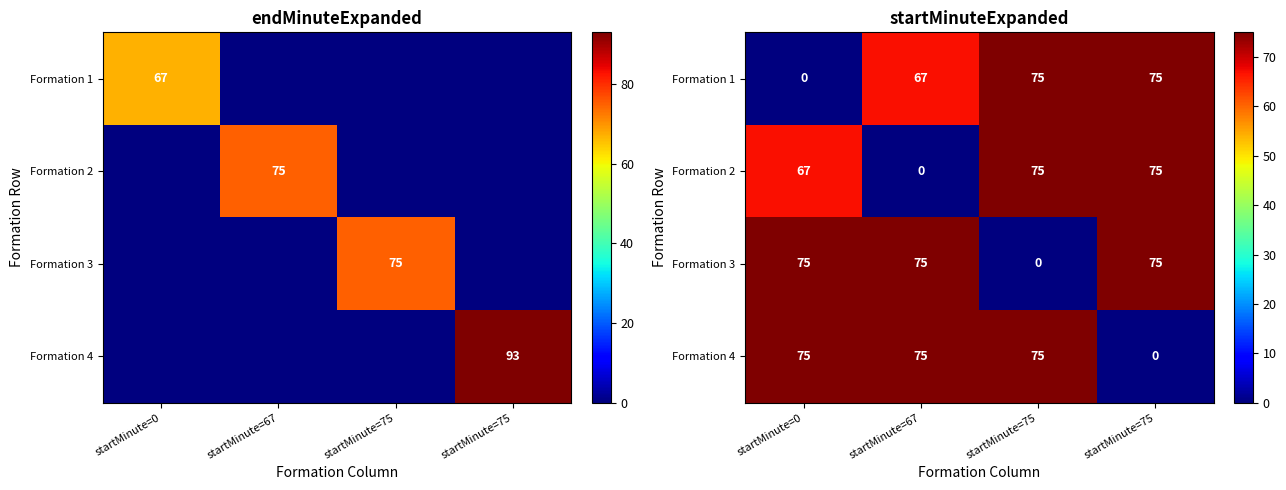

The value of Formation 1 at startMinute=75 is 75. True or false?

True